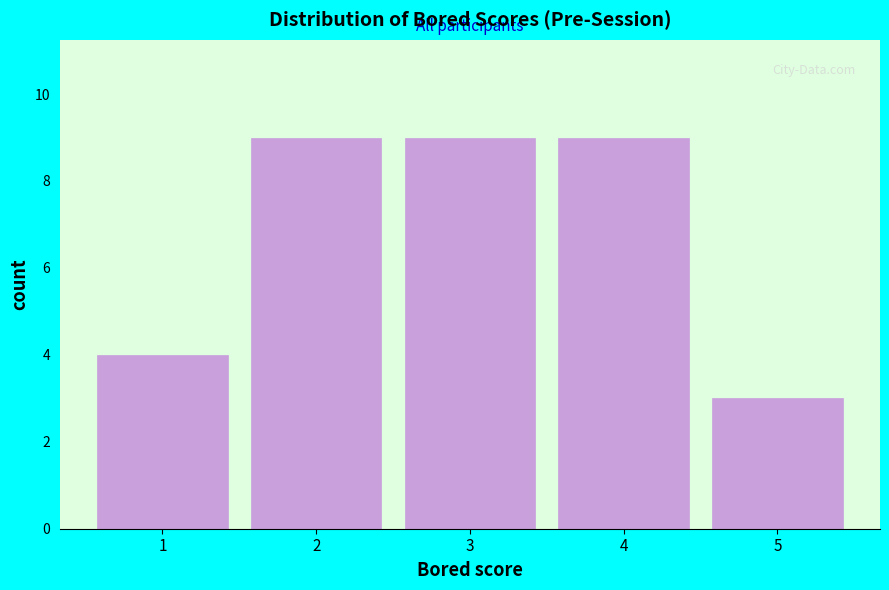

Reading left to right, list every bar in this chart as the range it spans on the x-axis followed by its height. The values are not printed on the chart, so give them approximately, as read against the axis.

0.5 to 1.5: 4
1.5 to 2.5: 9
2.5 to 3.5: 9
3.5 to 4.5: 9
4.5 to 5.5: 3